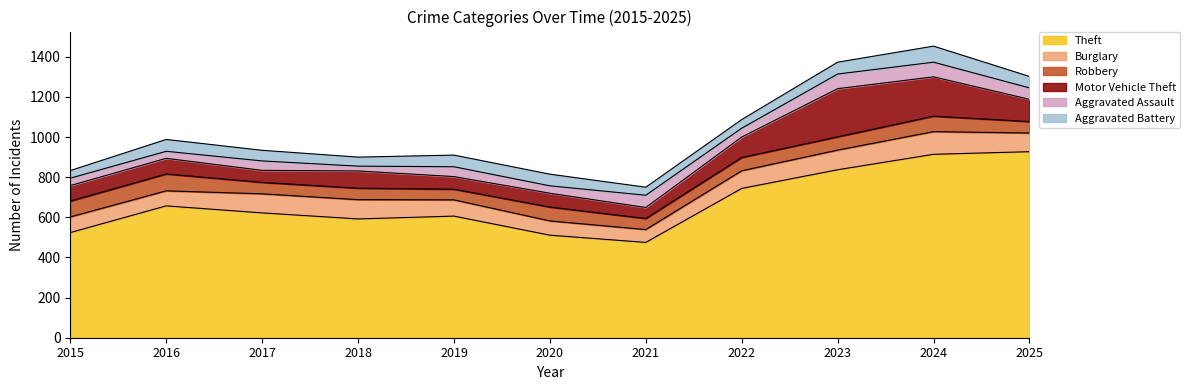

Is it true that Aggravated Assault equals 73 at 2024?

True